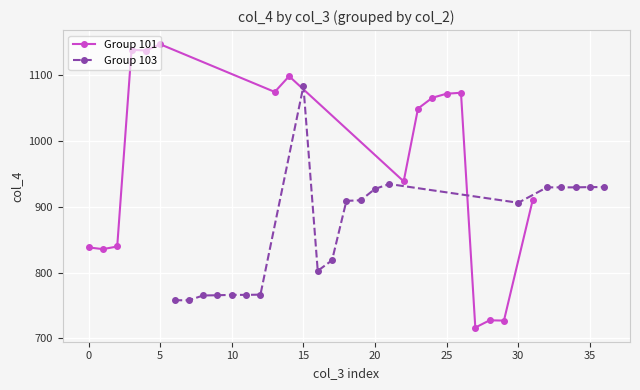

What is the highest value of the Group 101 series?

1146.3